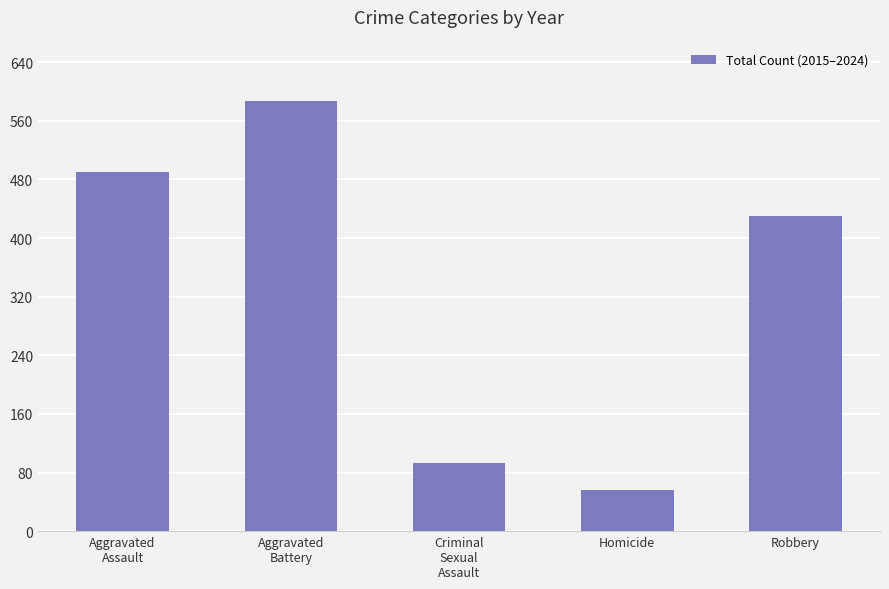

Rank the categories by value from lowest to highest.

Homicide, Criminal
Sexual
Assault, Robbery, Aggravated
Assault, Aggravated
Battery